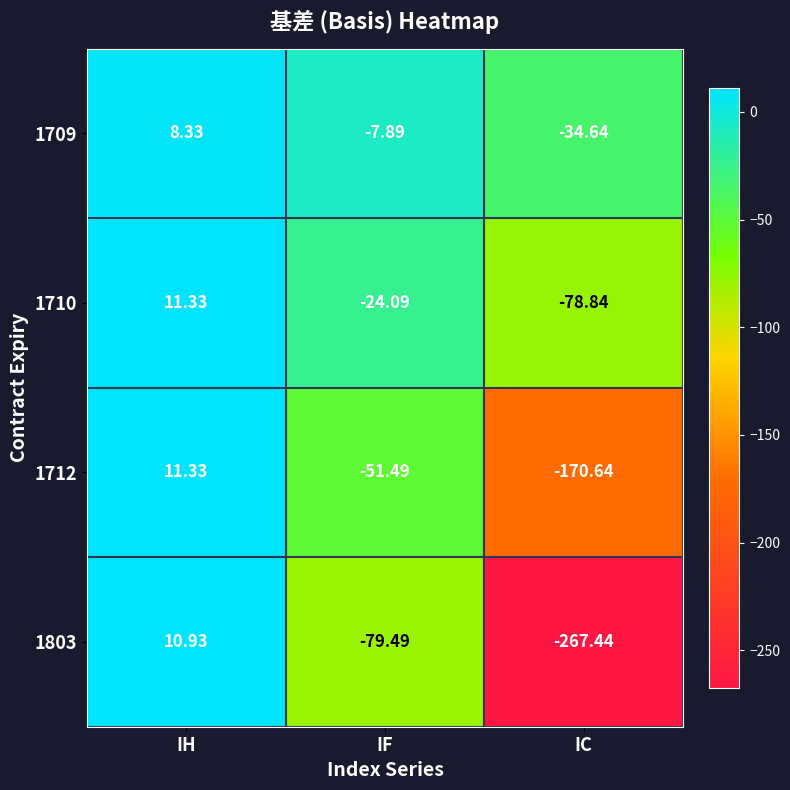

Rank the series at IC from lowest to highest value.

1803, 1712, 1710, 1709